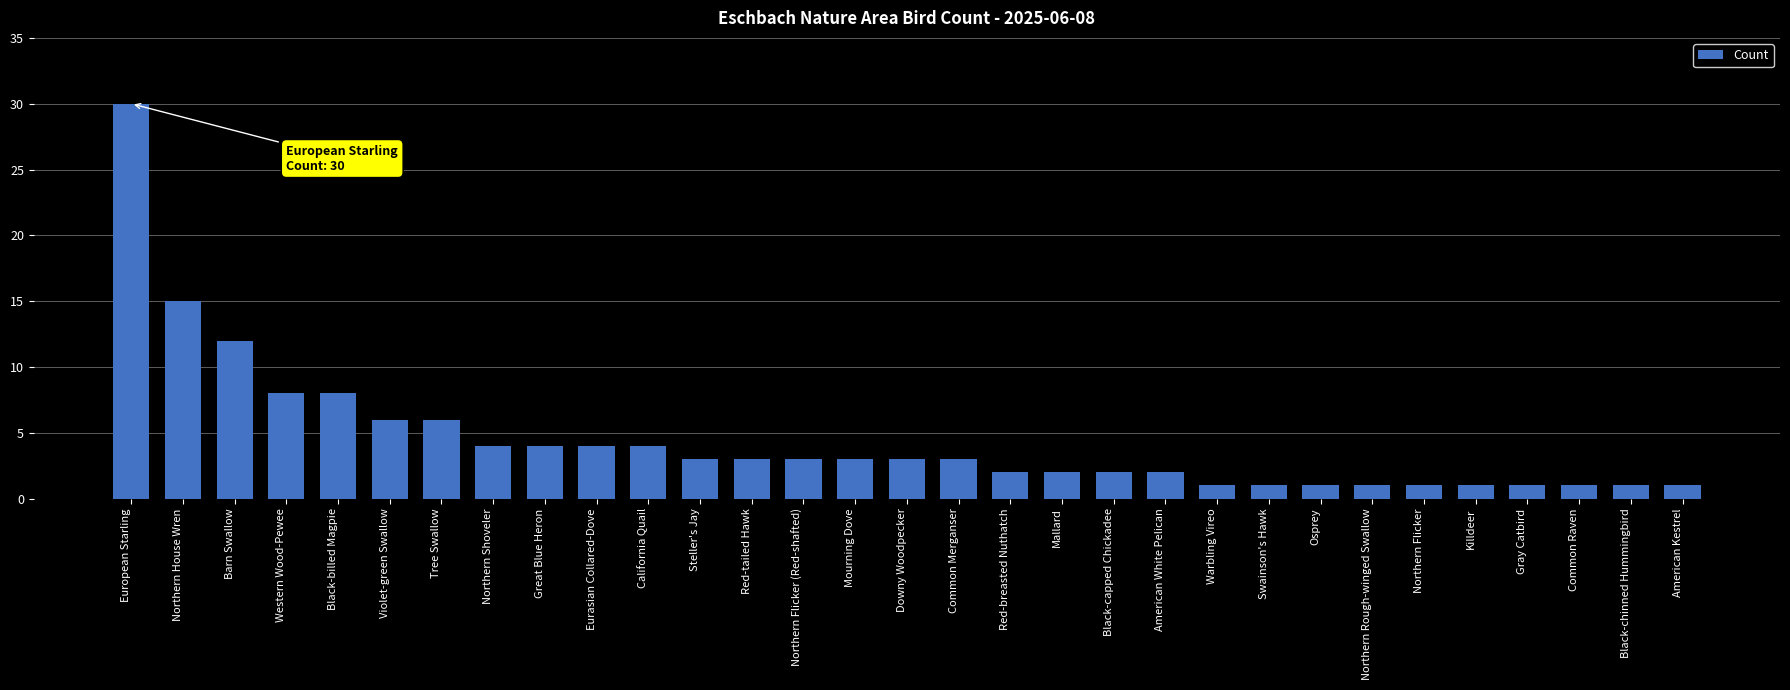

Which has a higher value, California Quail or Swainson's Hawk?

California Quail